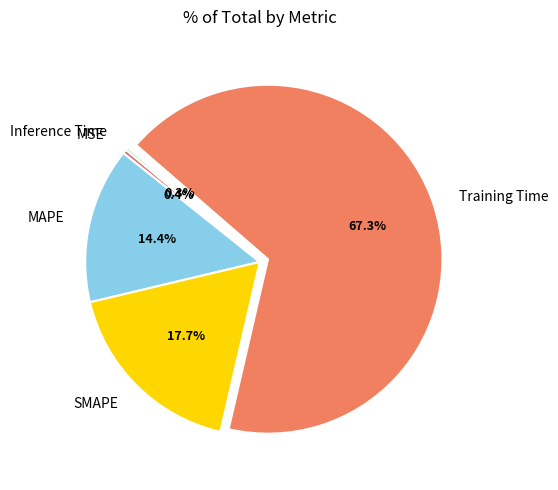

Which category has the biggest portion of the pie?

Training Time